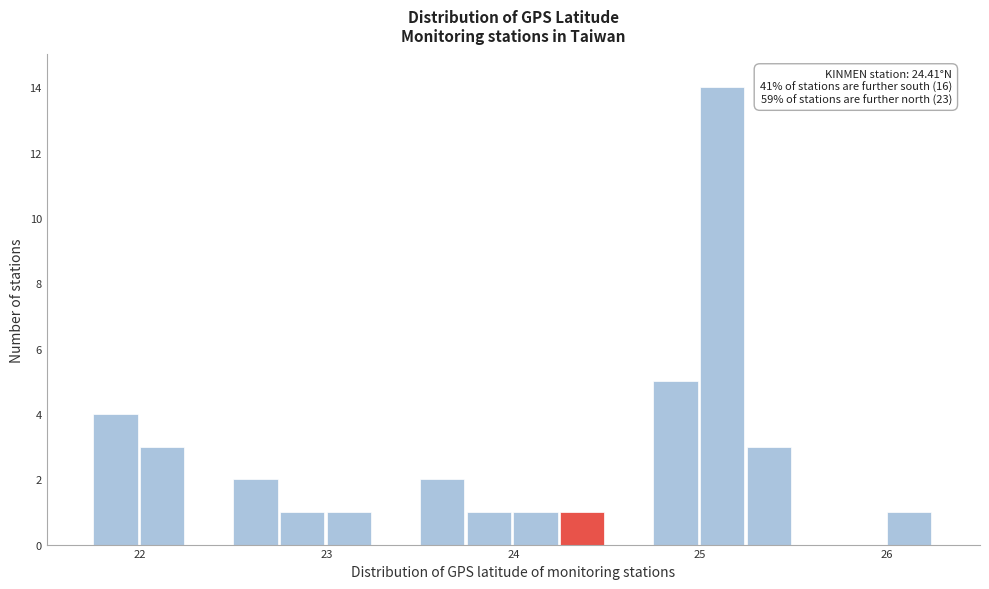

Around what value on the x-axis is the tallest bar? Give the approximate position of its centre, as read against the axis.

25.1